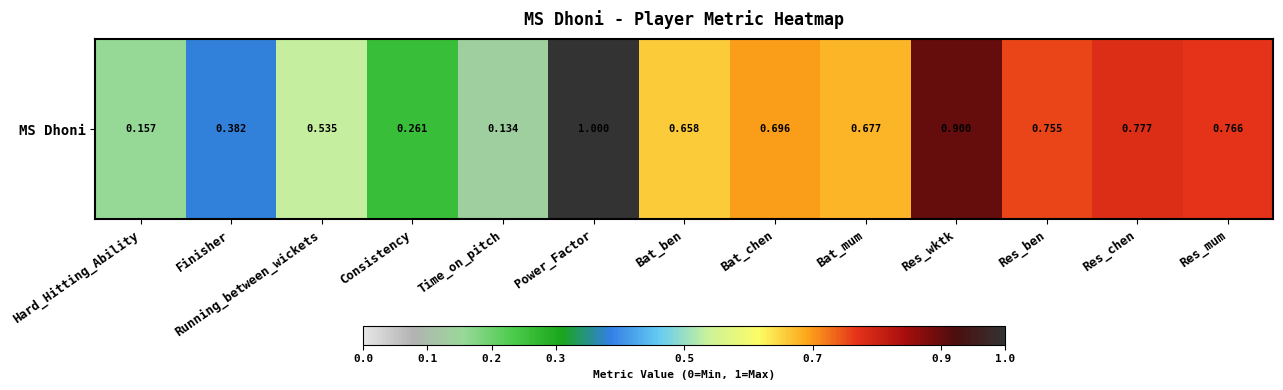

Between Res_mum and Res_wktk, which is larger?

Res_wktk